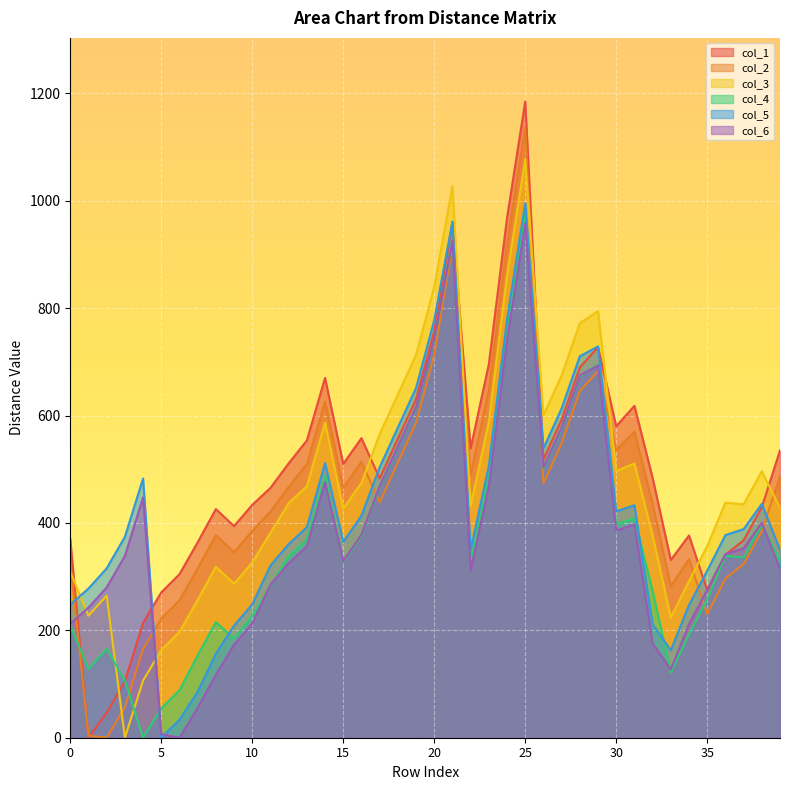

What is the value of the col_4 point at the 23rd from the left?

328.2